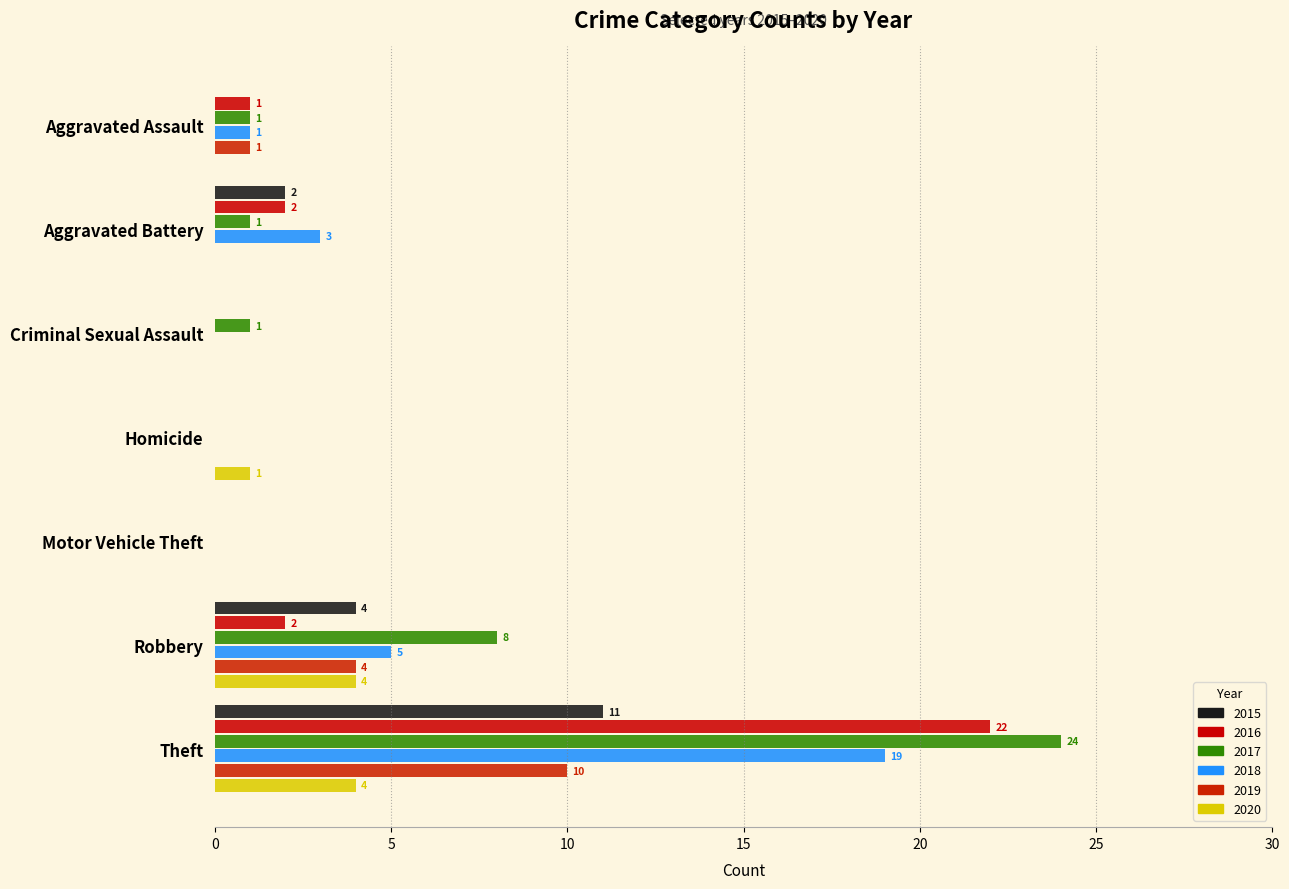

How many positive values does the 2017 series have?

5